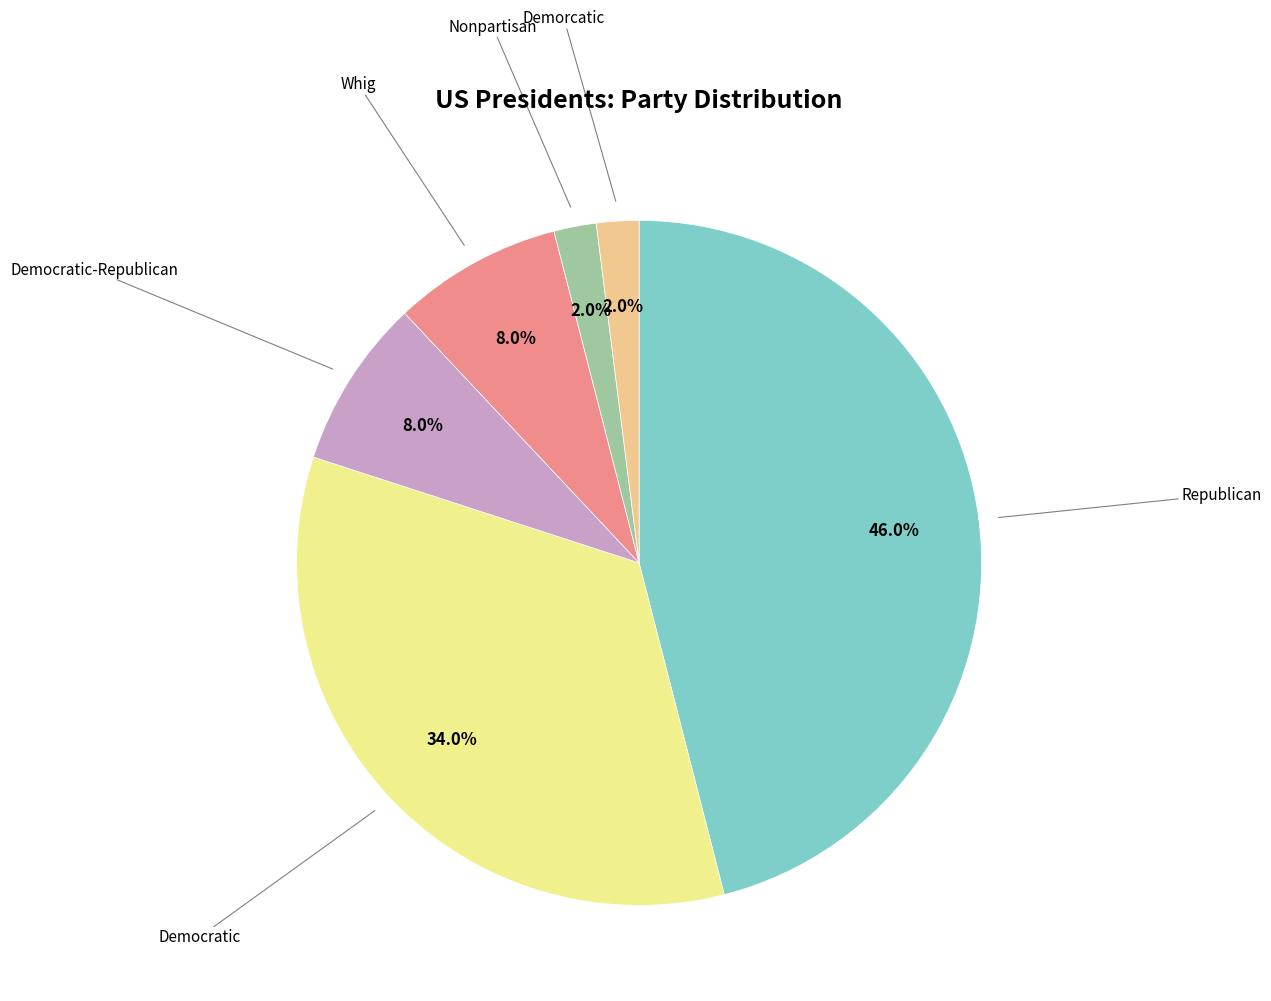

Is there any slice that represents more than half of the pie?

No